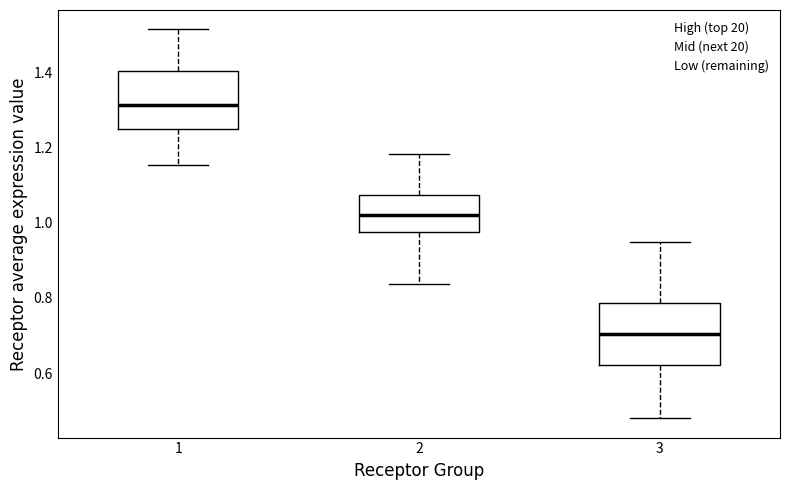

Where does the lower whisker of the box at x = 2 end on the y-axis? The values are not printed on the chart, so give them approximately, as read against the axis.

0.84